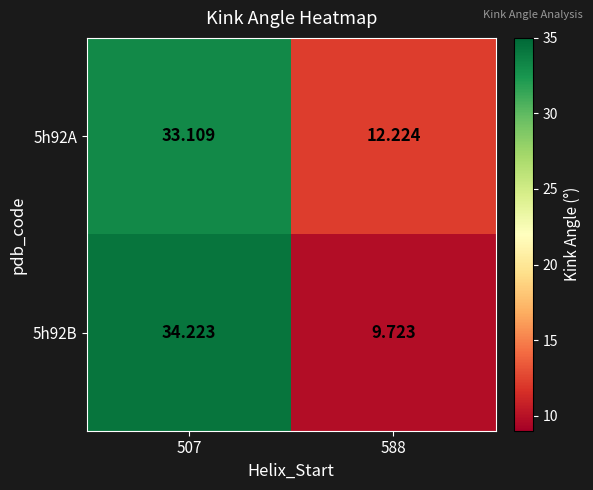

Is the value of 5h92A at 588 greater than the value of 5h92B at 588?

Yes